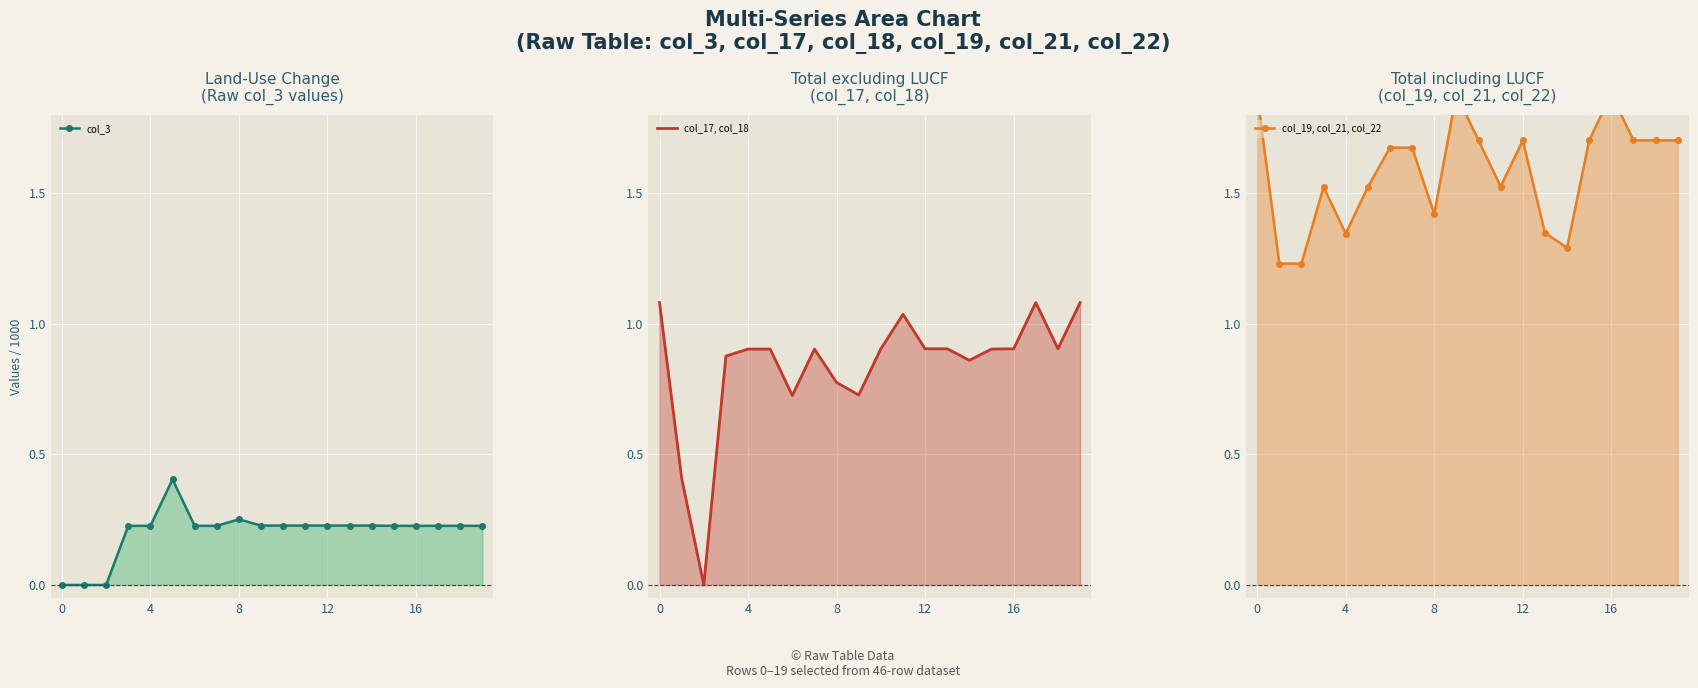

Count the col_3 values in the range 0 to 1.

20